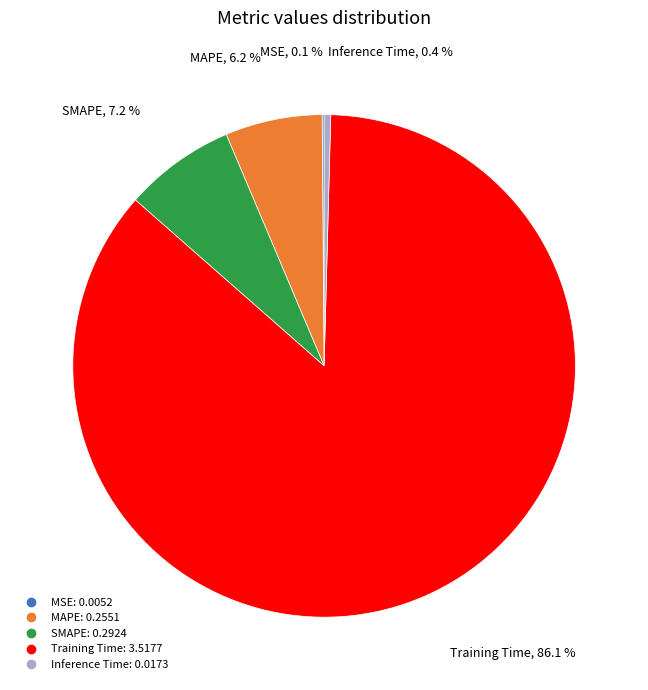

How much of the chart is everything except MAPE?

93.8%